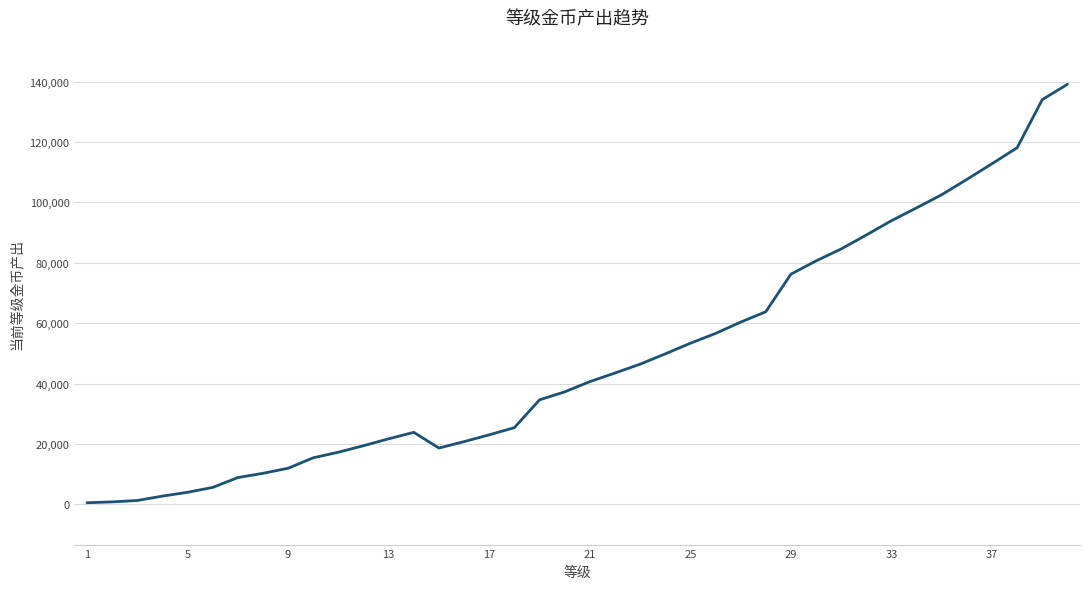

What is the greatest value displayed?

139140.0